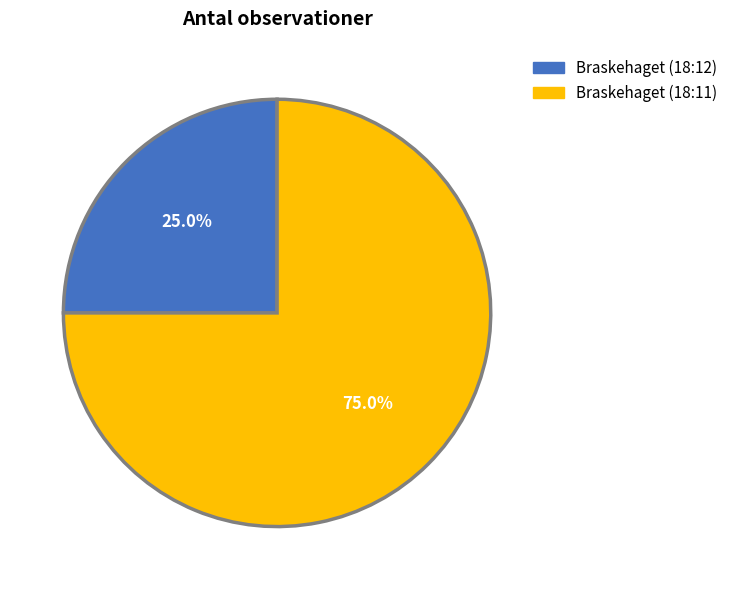

To the nearest percent, what is the difference between the Braskehaget (18:11) and Braskehaget (18:12) slice percentages?

50%